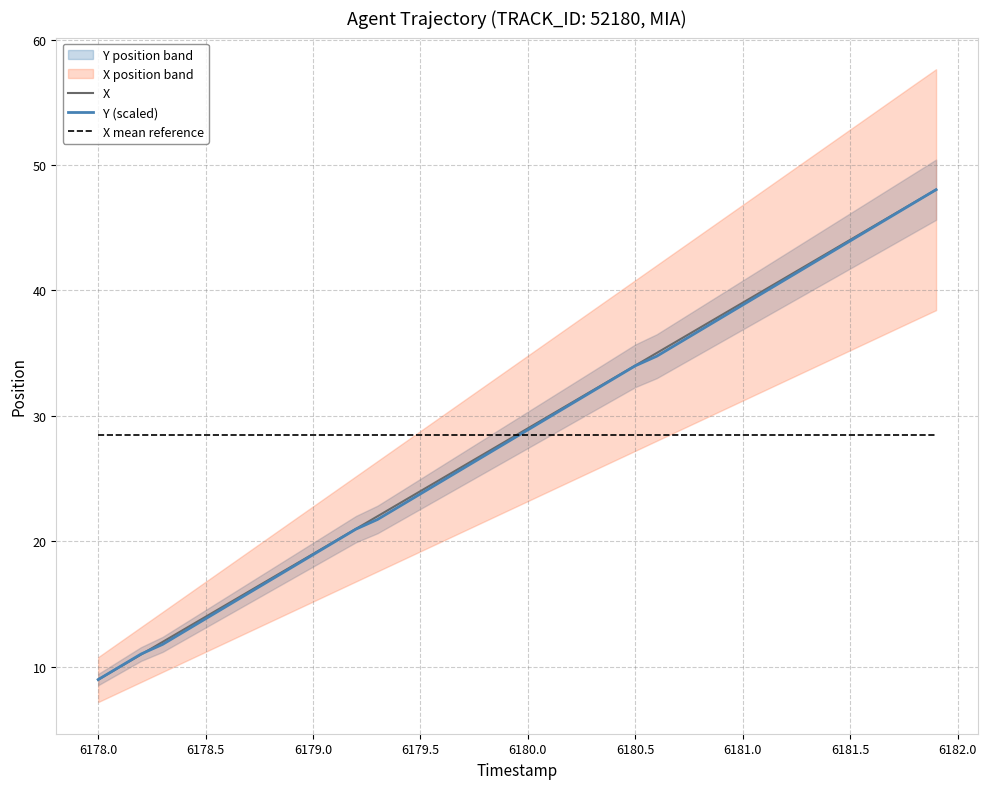

What is the sum of the X mean reference values at 6180.5 and 6179.0?

57.0